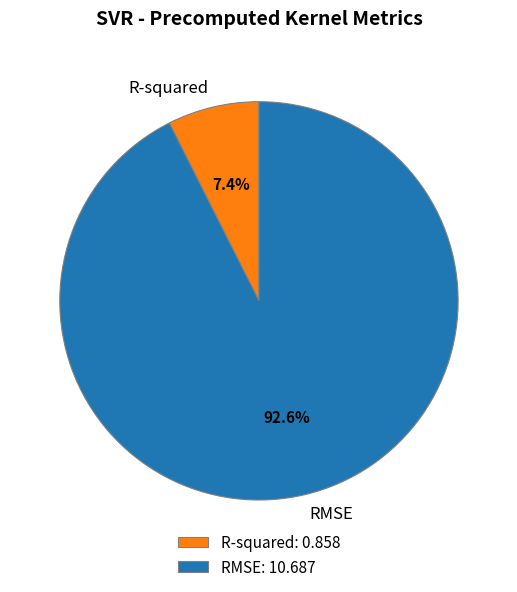

What percentage is the RMSE slice, to the nearest percent?

93%